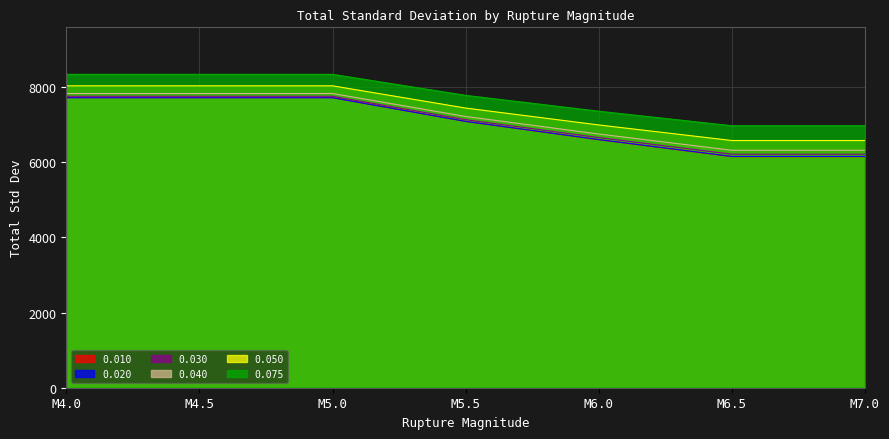

True or false: 0.050 and 0.030 cross at least once.

False